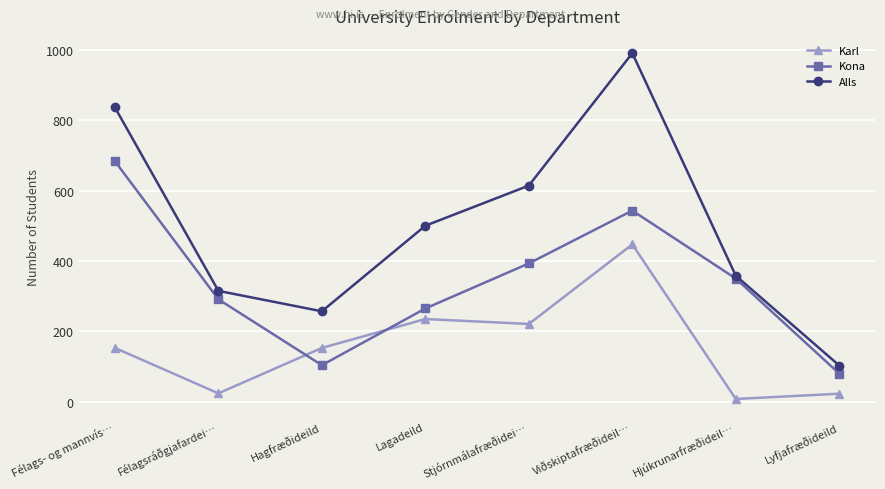

The value of Karl at Lagadeild is 100. True or false?

False